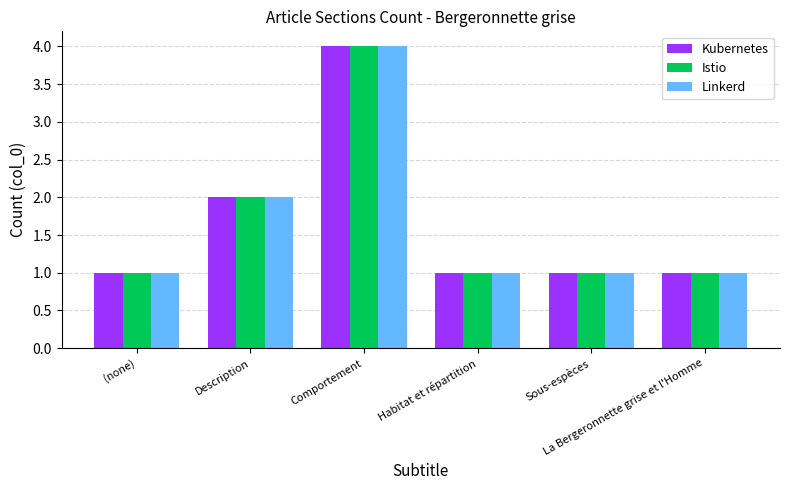

Reading left to right, transcribe all the data shown in this chart.

Kubernetes: (none)=1	Description=2	Comportement=4	Habitat et répartition=1	Sous-espèces=1	La Bergeronnette grise et l'Homme=1
Istio: (none)=1	Description=2	Comportement=4	Habitat et répartition=1	Sous-espèces=1	La Bergeronnette grise et l'Homme=1
Linkerd: (none)=1	Description=2	Comportement=4	Habitat et répartition=1	Sous-espèces=1	La Bergeronnette grise et l'Homme=1